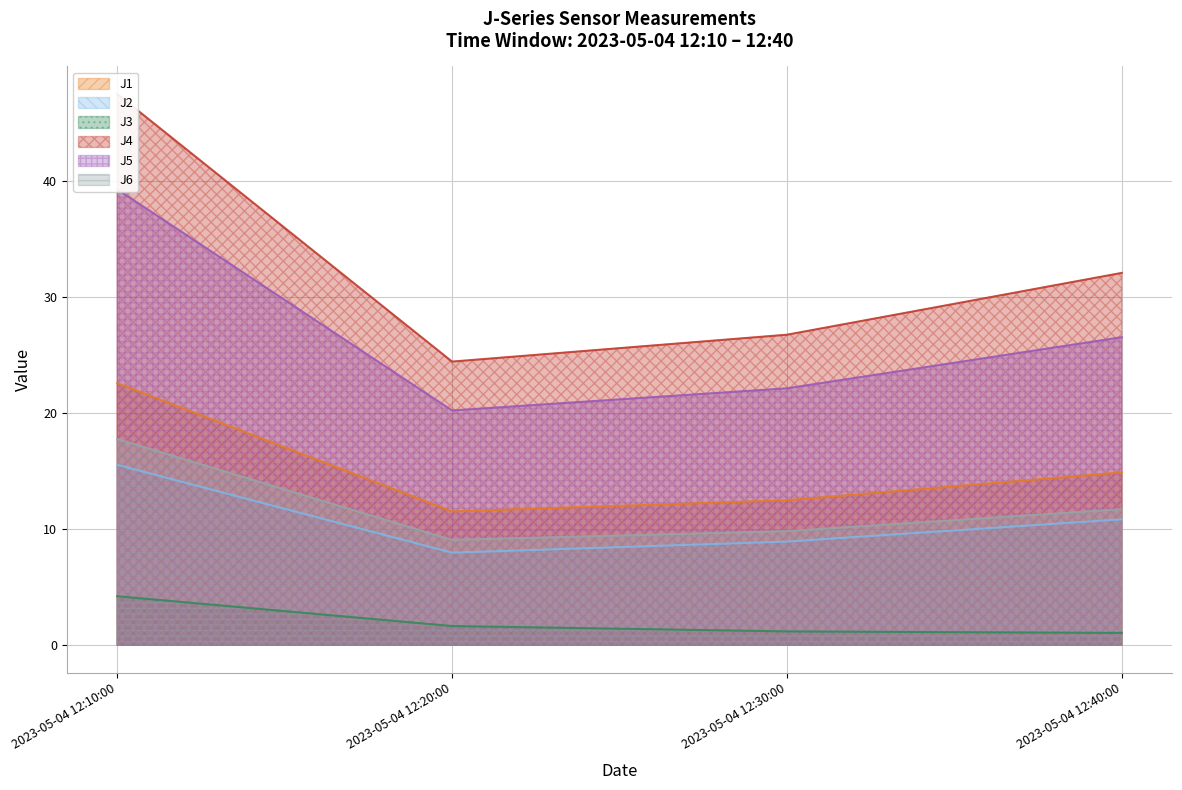

Reading left to right, transcribe all the data shown in this chart.

J1: 22.6	11.5	12.5	14.9
J2: 15.5	8.0	8.9	10.8
J3: 4.2	1.7	1.2	1.1
J4: 47.5	24.4	26.8	32.1
J5: 39.3	20.2	22.1	26.5
J6: 17.8	9.1	9.8	11.7